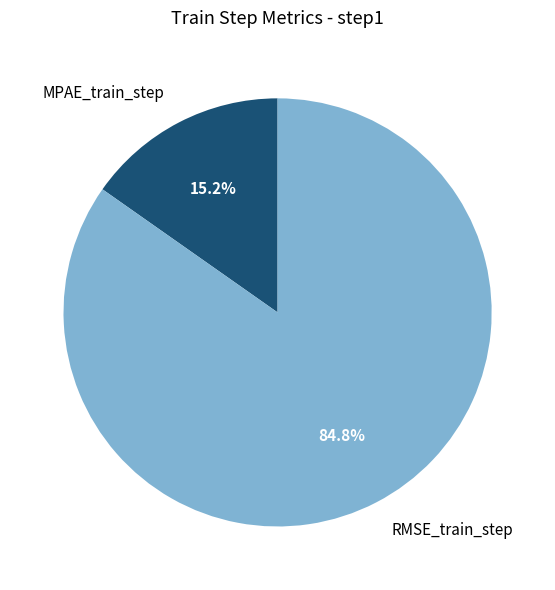

Which category has the smallest portion of the pie?

MPAE_train_step